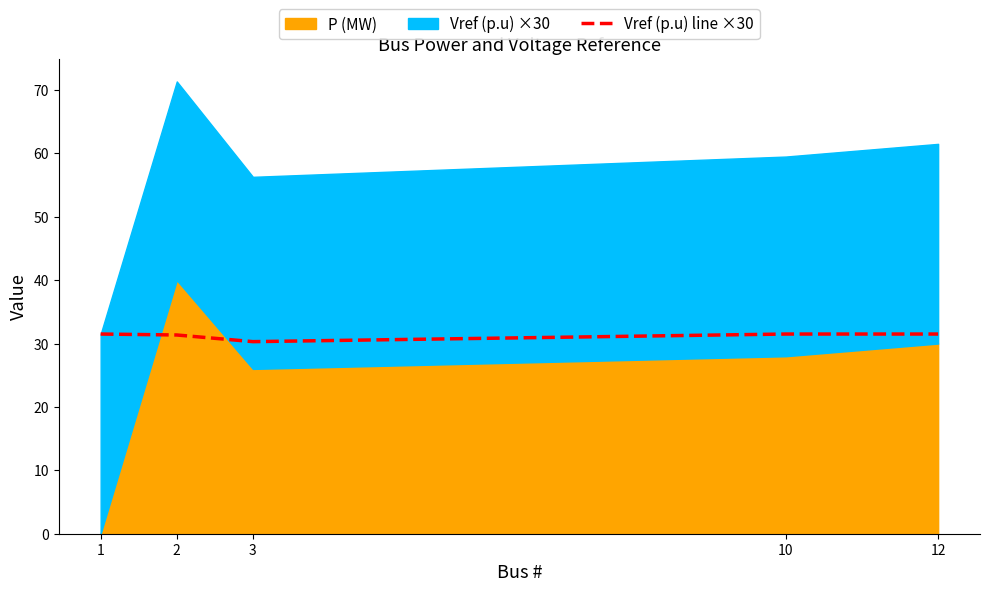

Is it true that the value at 1 is 8.6?

False